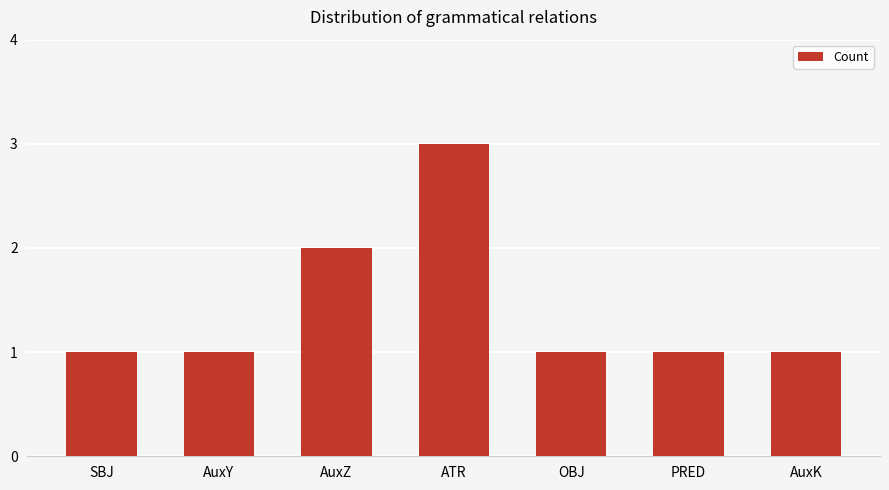

What is the ratio of the value at PRED to the value at AuxK?

1.0